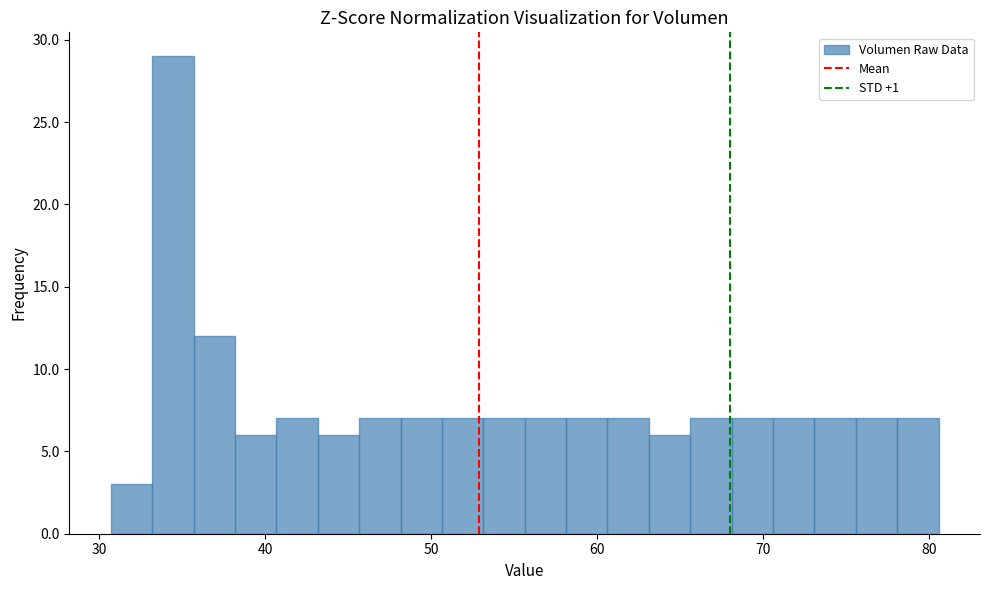

Around what value on the x-axis is the tallest bar? Give the approximate position of its centre, as read against the axis.

34